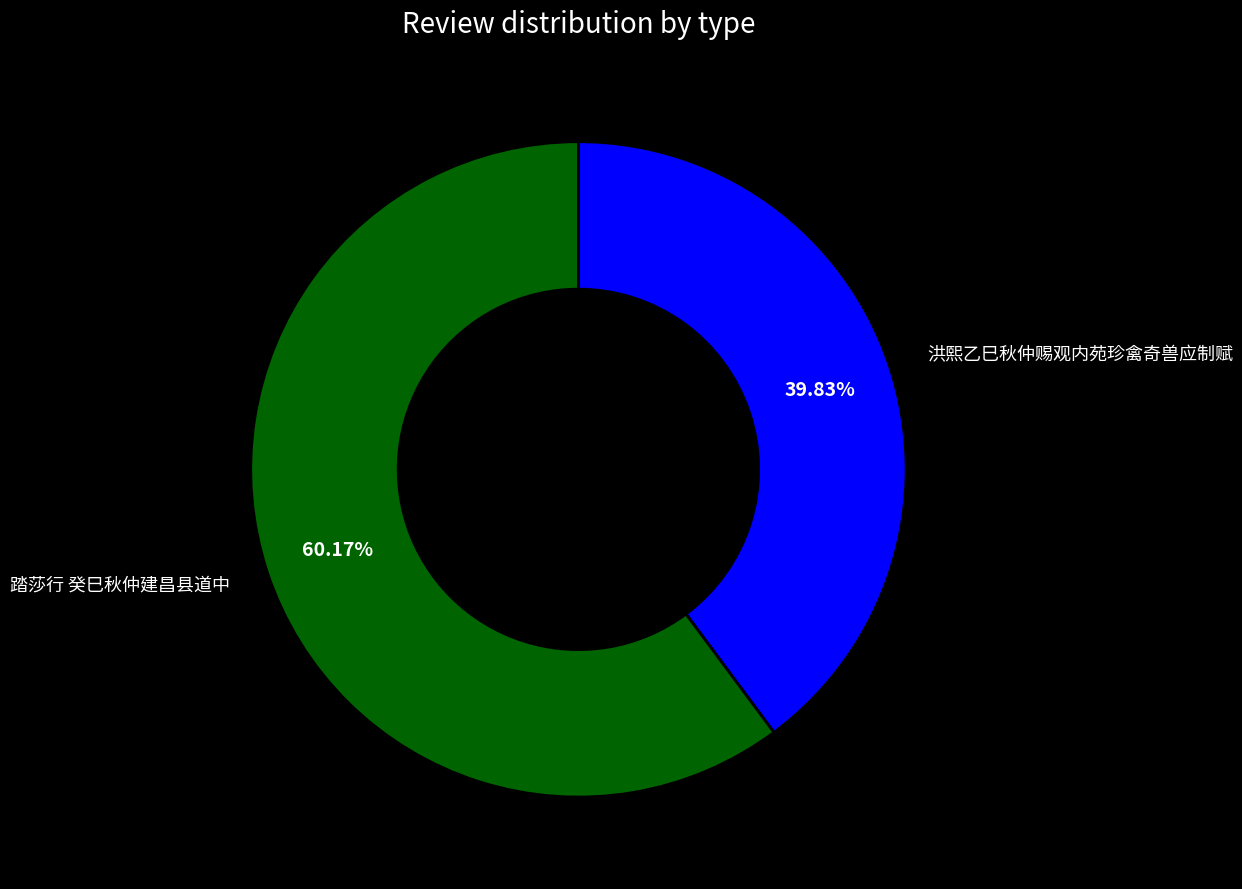

To the nearest percent, what portion does 洪熙乙巳秋仲赐观内苑珍禽奇兽应制赋 represent?

40%